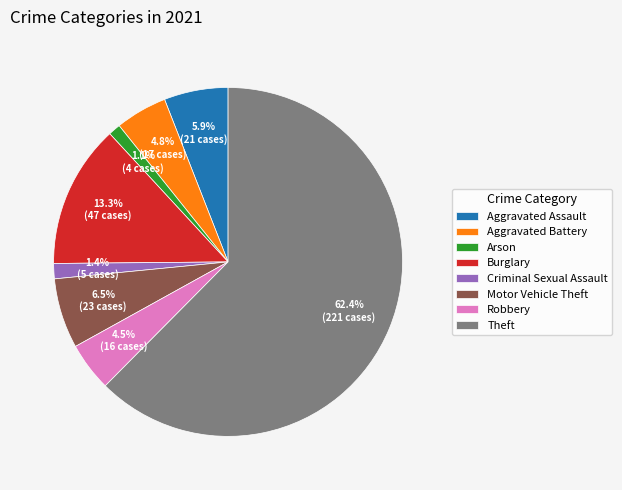

How many segments does this pie chart have?

8